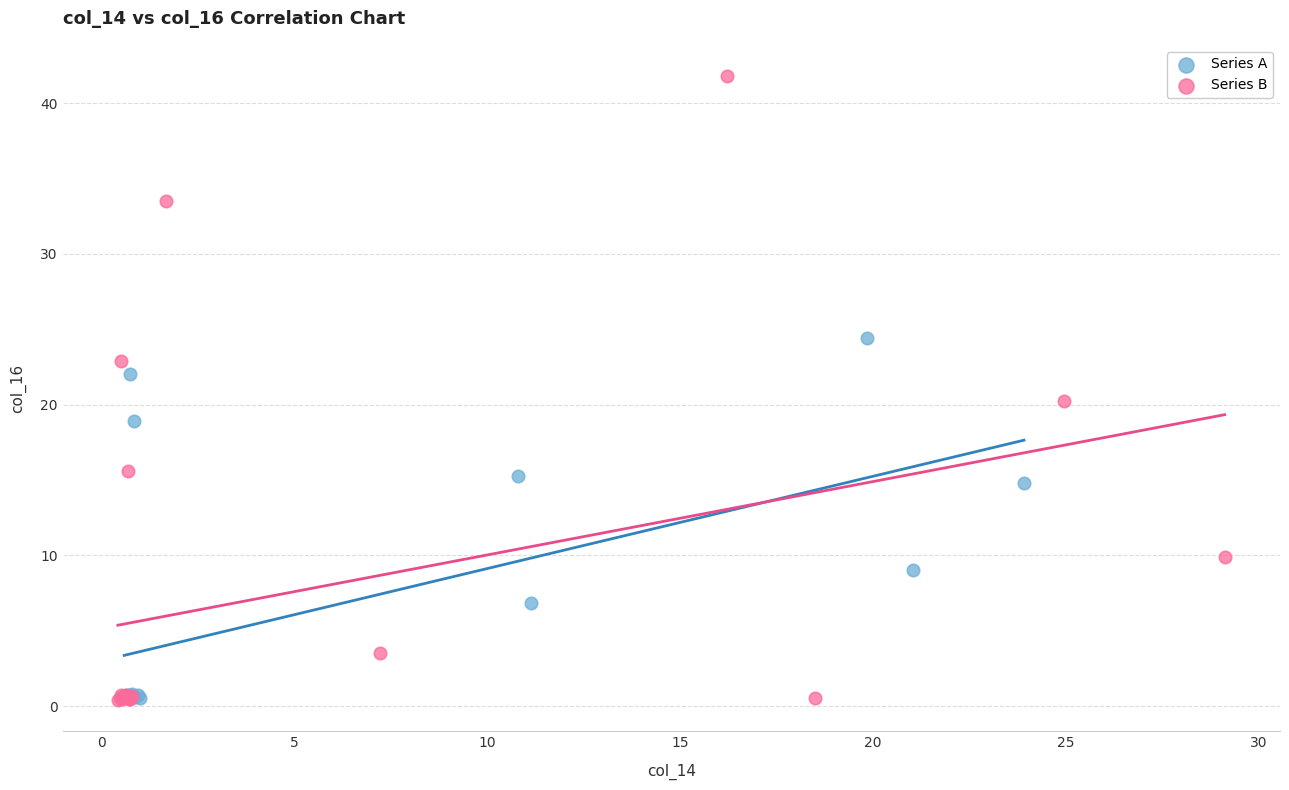

Which series contains the highest Y value?

Series B